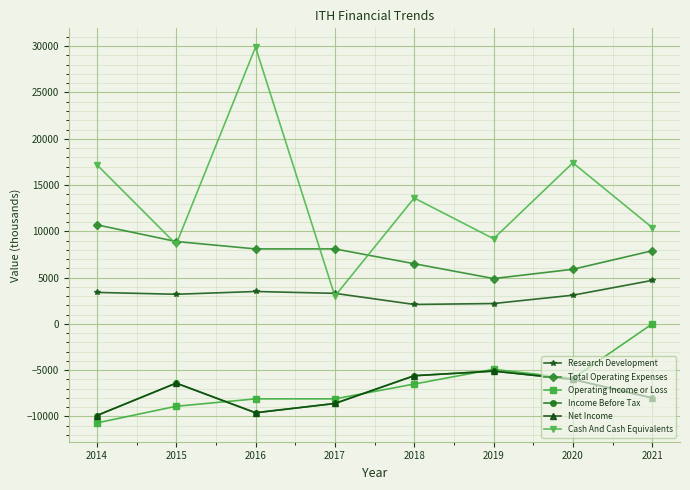

Is this an area chart (filled region under the line)?

No